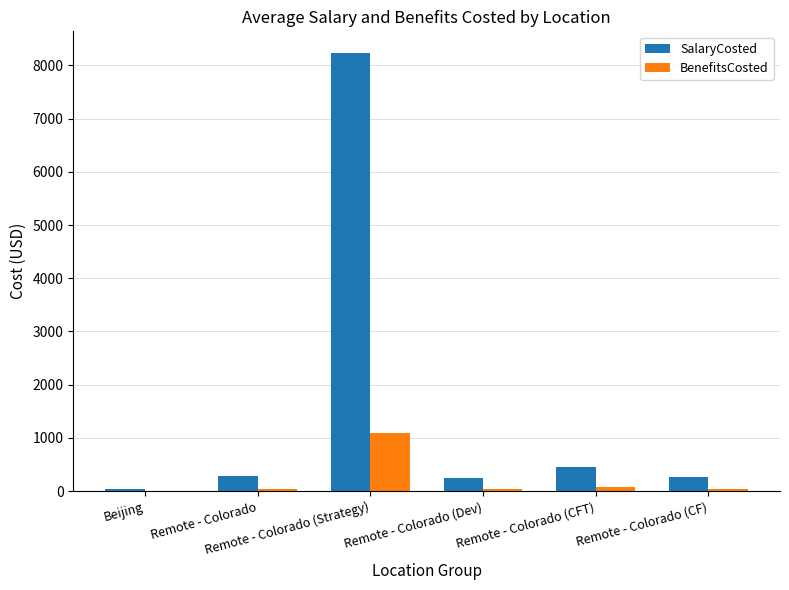

Count the number of data series in this chart.

2